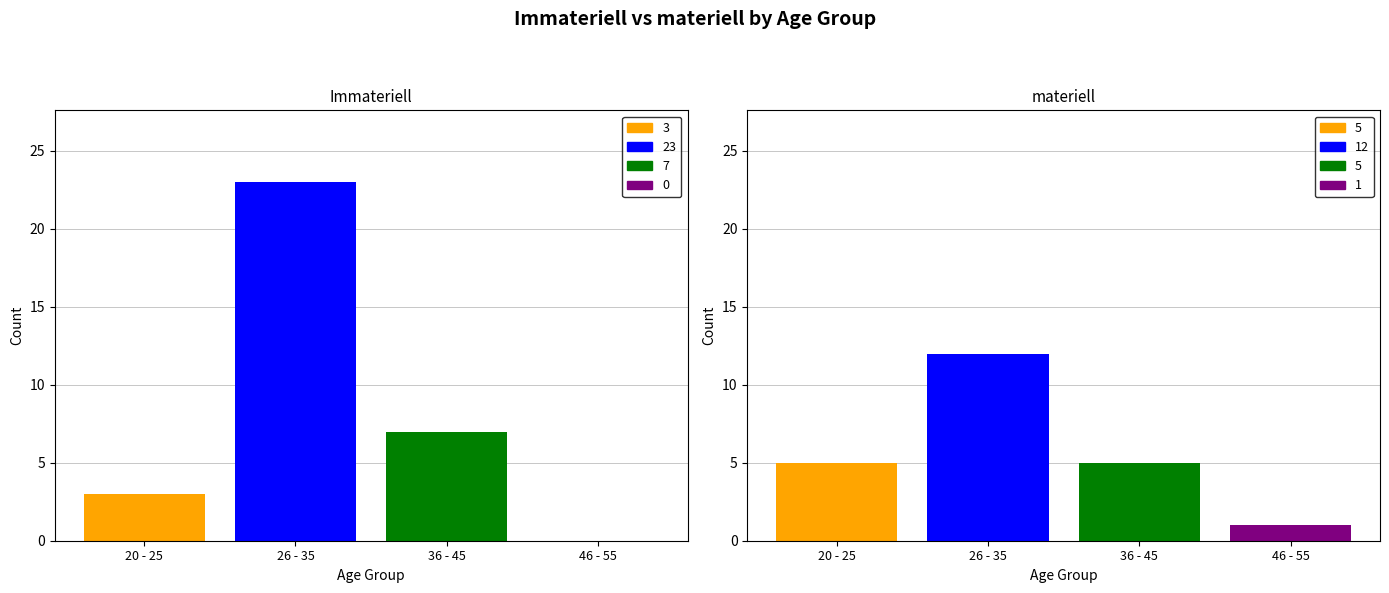

What is the highest value of the Immateriell series?

23